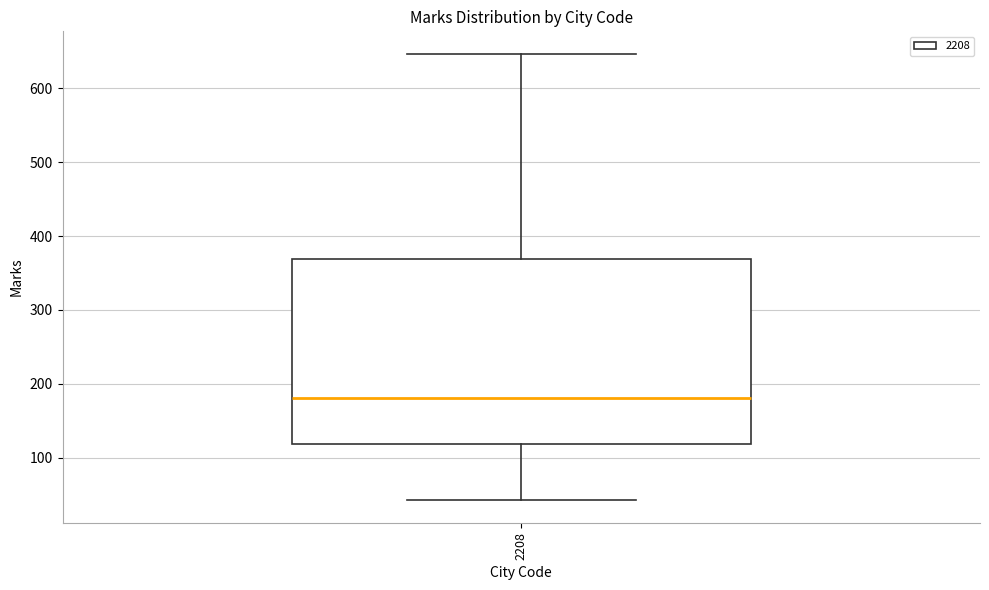

Where is the upper edge of the box at x = 2208 on the y-axis? The values are not printed on the chart, so give them approximately, as read against the axis.

370